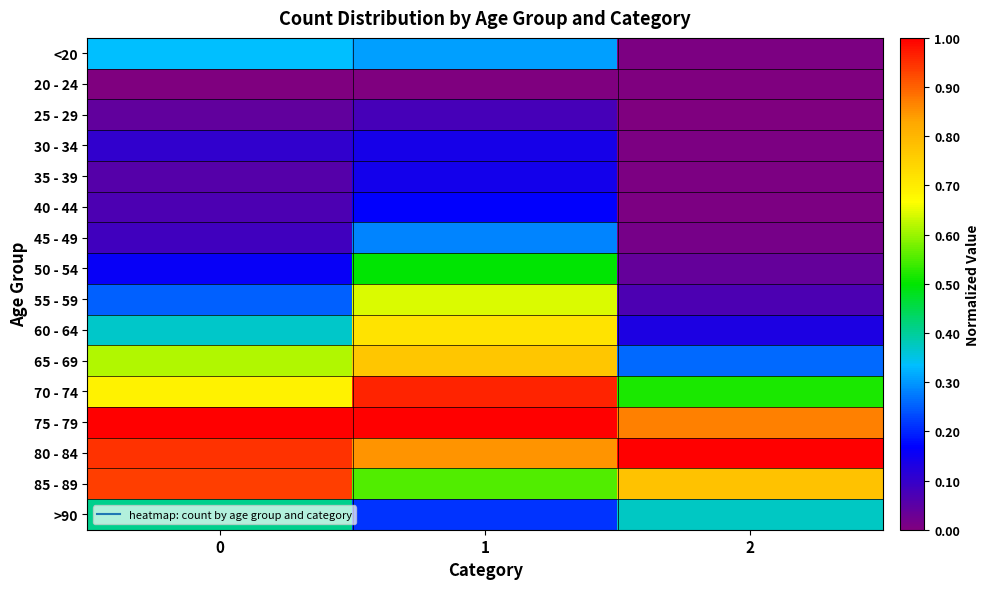

Which series has the widest spread of values?

60 - 64